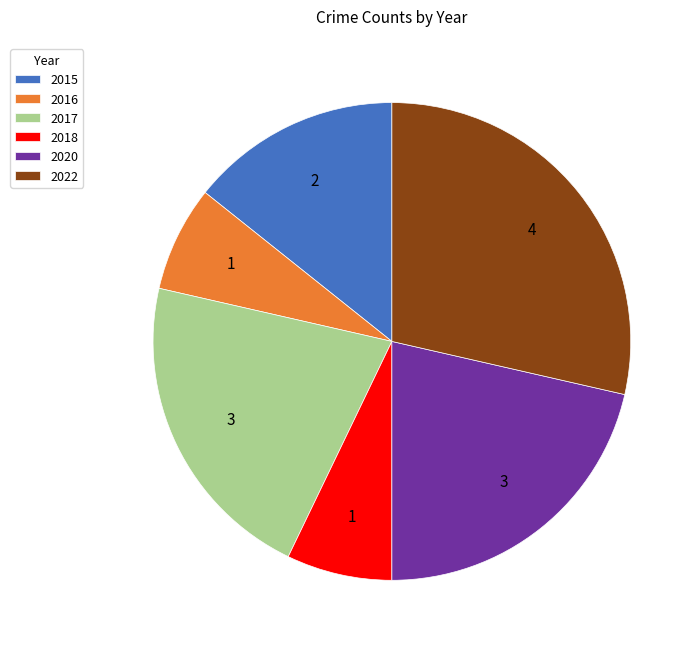

Does 2017 represent more than half of the total?

No